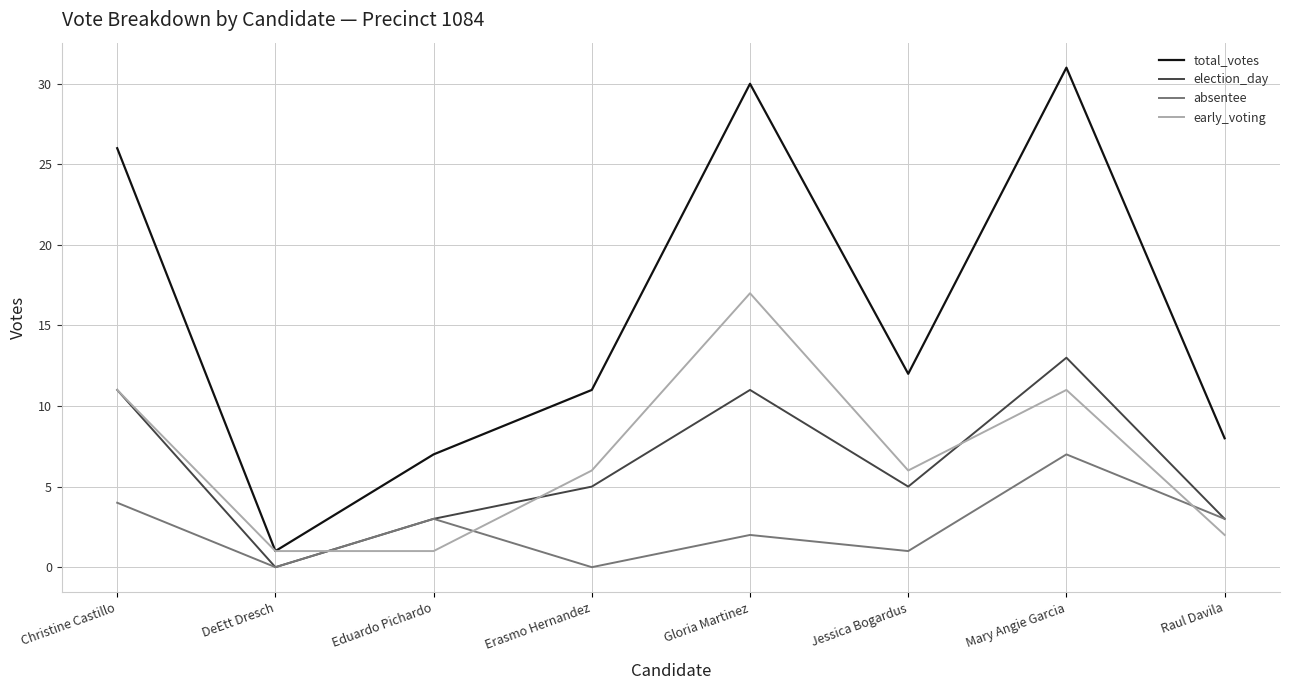

Which series changed the most between Jessica Bogardus and Mary Angie Garcia?

total_votes